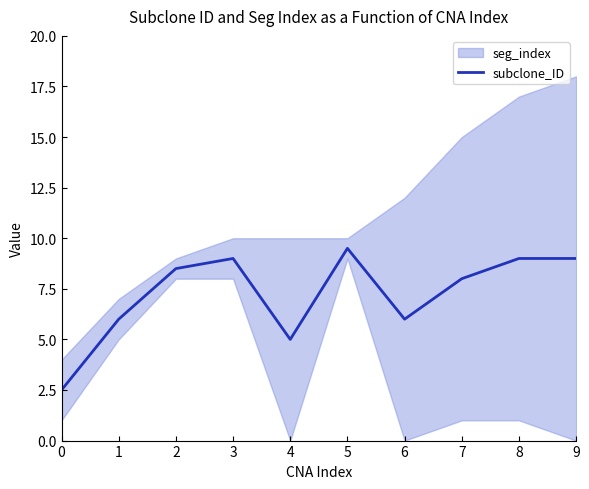

What is the change in value from 3 to 5?

+0.5